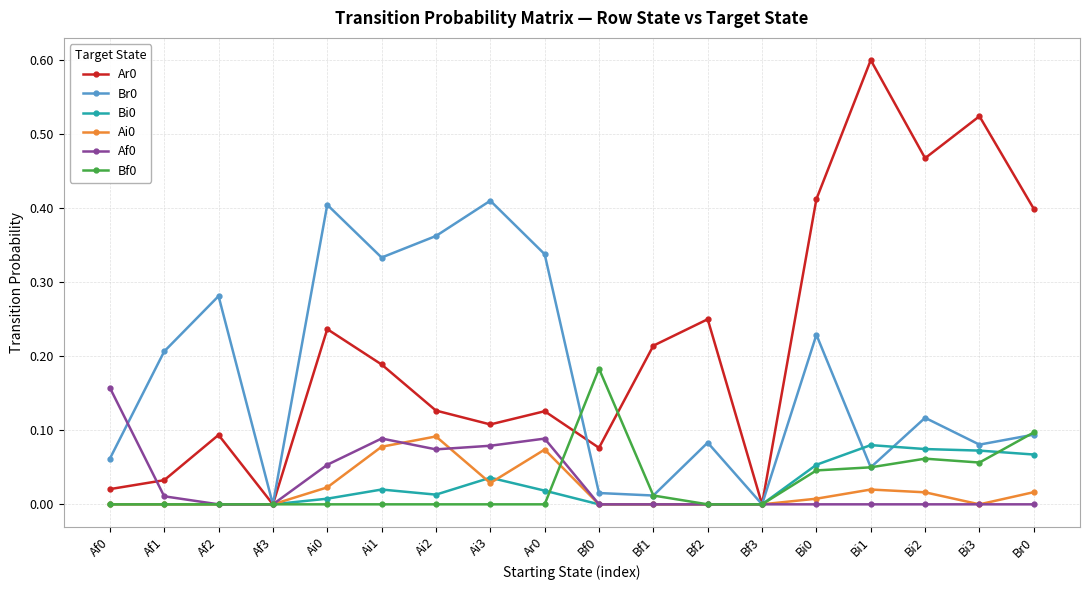

What is the greatest value displayed?

0.6